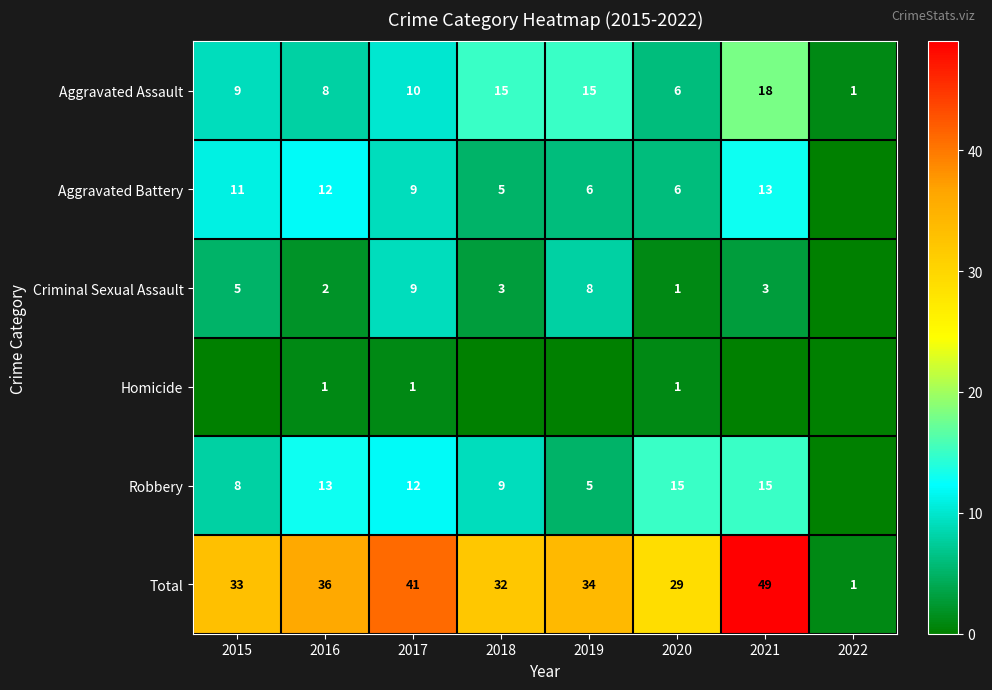

At which category does the chart reach its minimum across all series?

2022